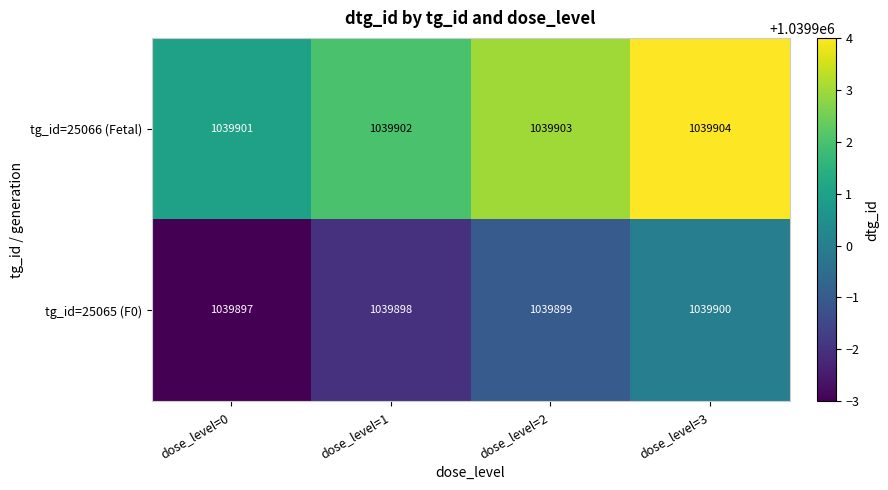

What is the maximum value for tg_id=25066 (Fetal)?

1039904